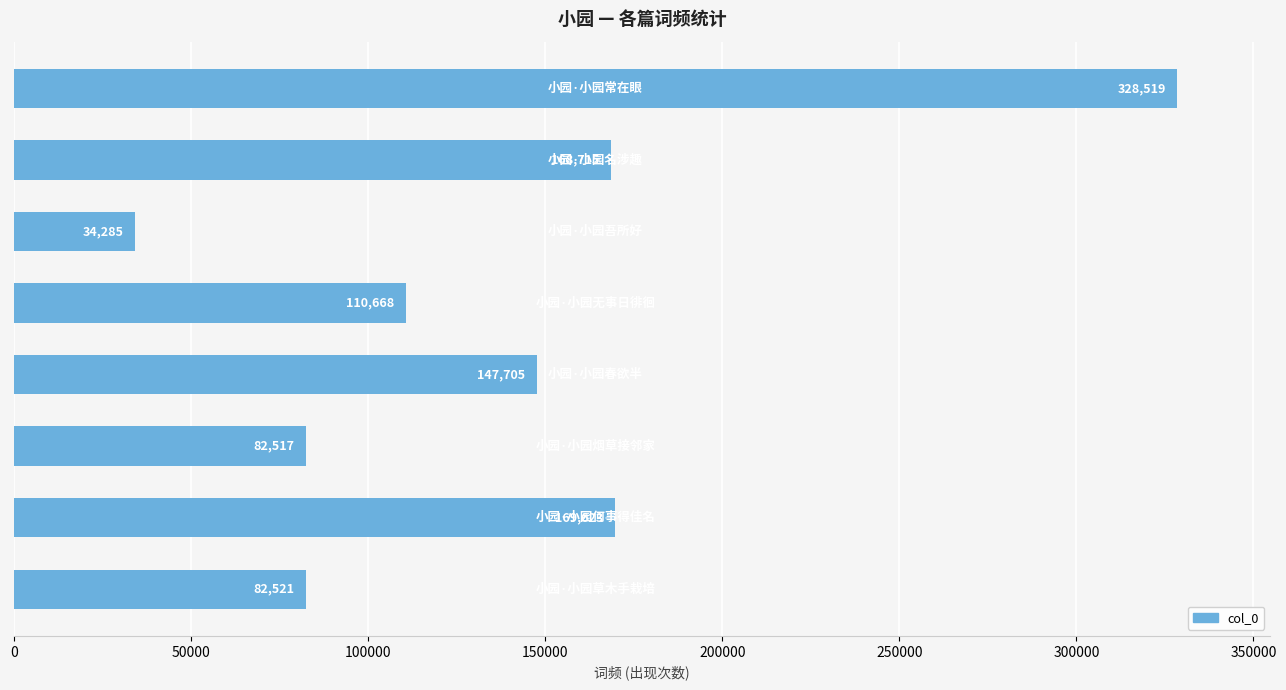

What is the sum of all values?

1124553